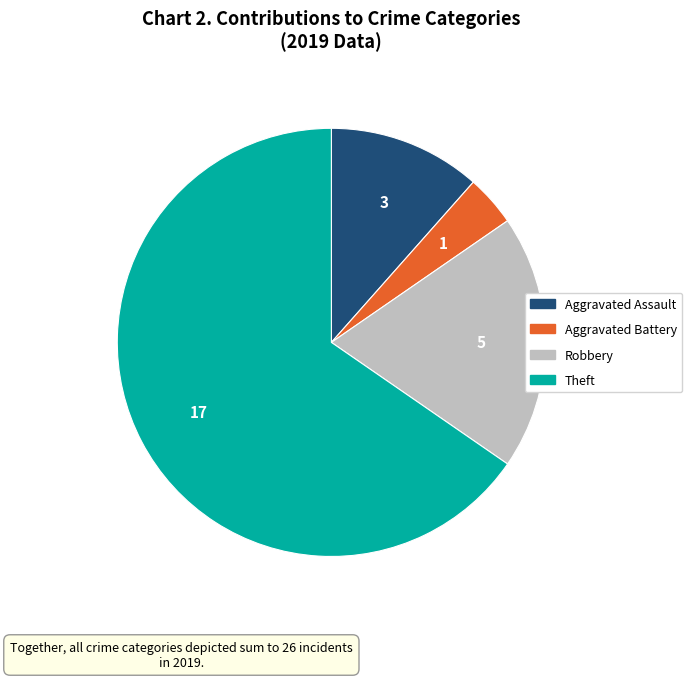

What is the largest slice in the pie chart?

Theft